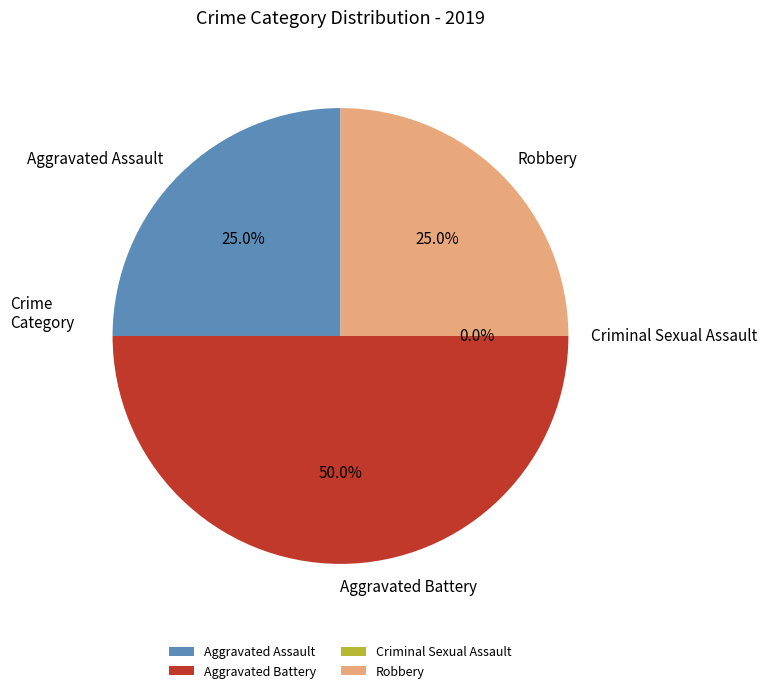

Is Aggravated Assault the majority of the pie?

No